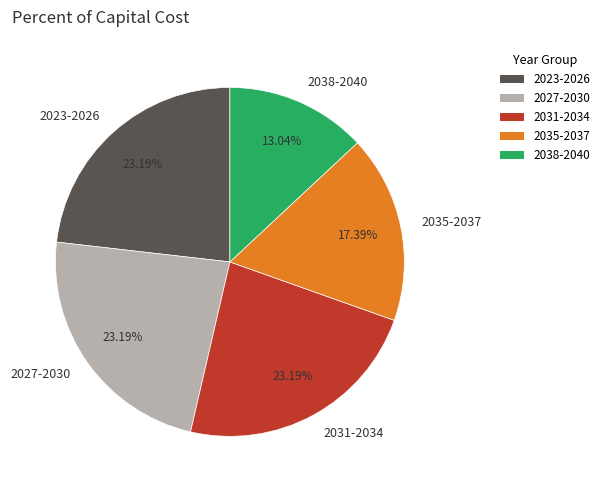

Does 2038-2040 account for over 50% of the chart?

No